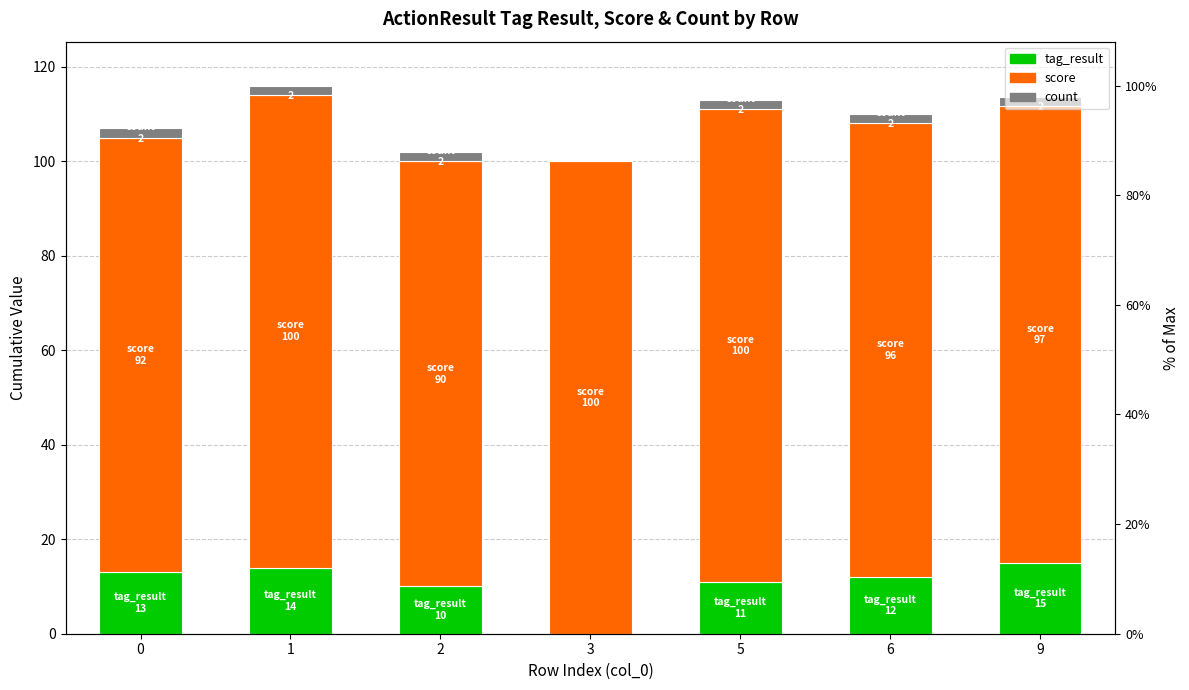

Where is tag_result nearest to the value 7?

2